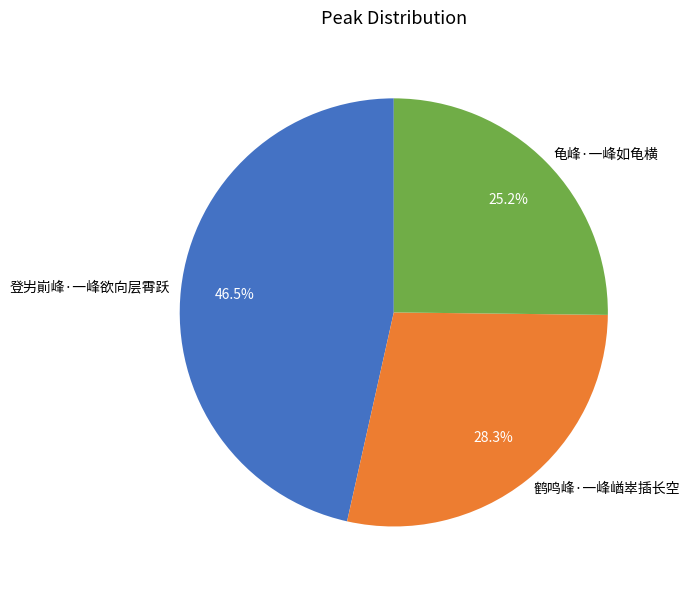

Is there a majority slice in this chart?

No